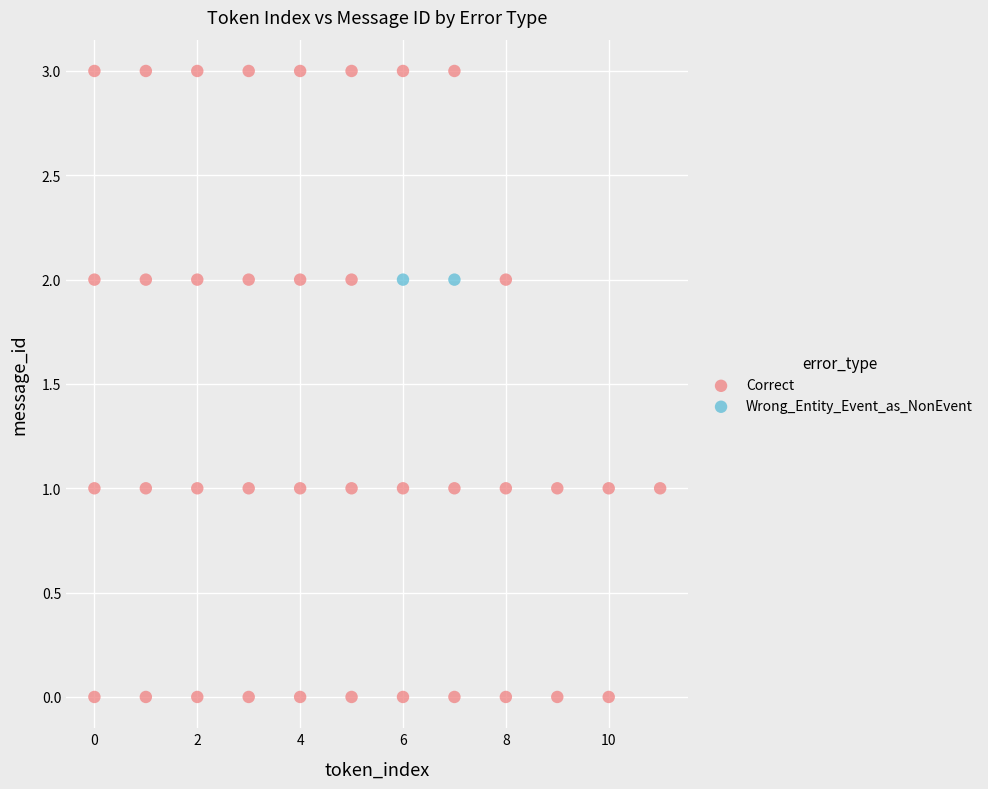

What are all the series names shown in the legend?

Correct, Wrong_Entity_Event_as_NonEvent